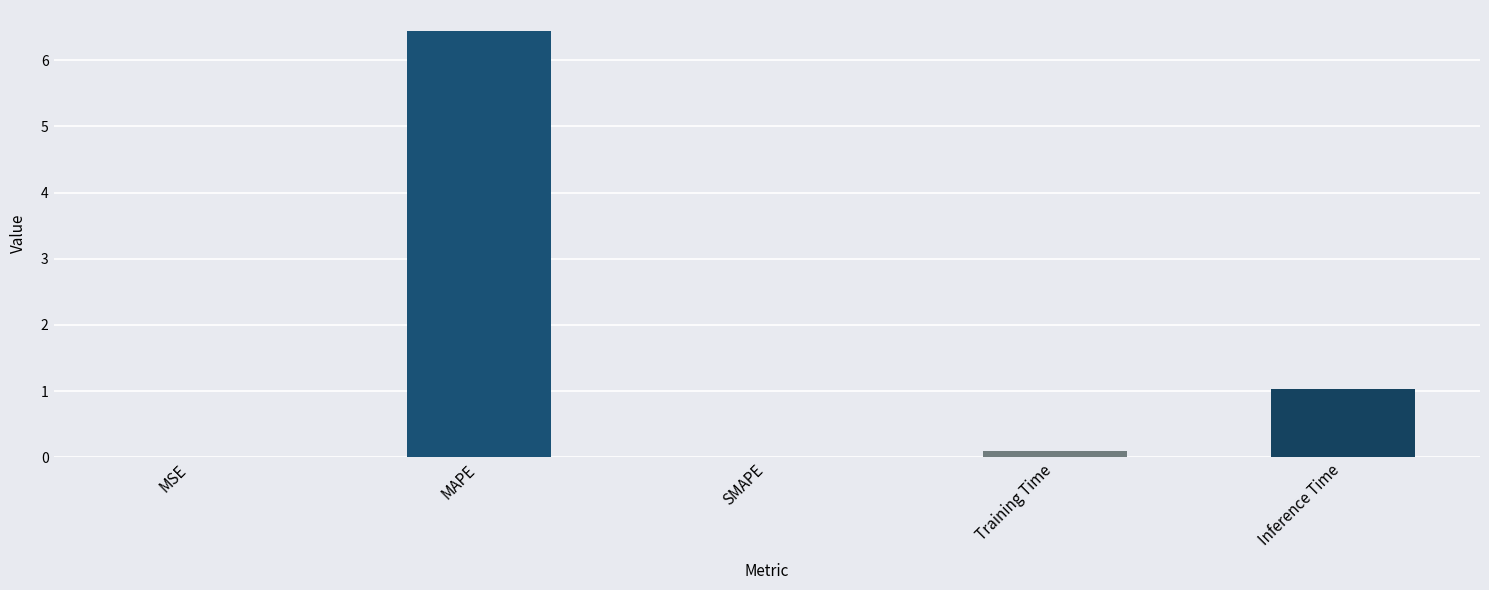

Does the chart contain stacked bars?

No